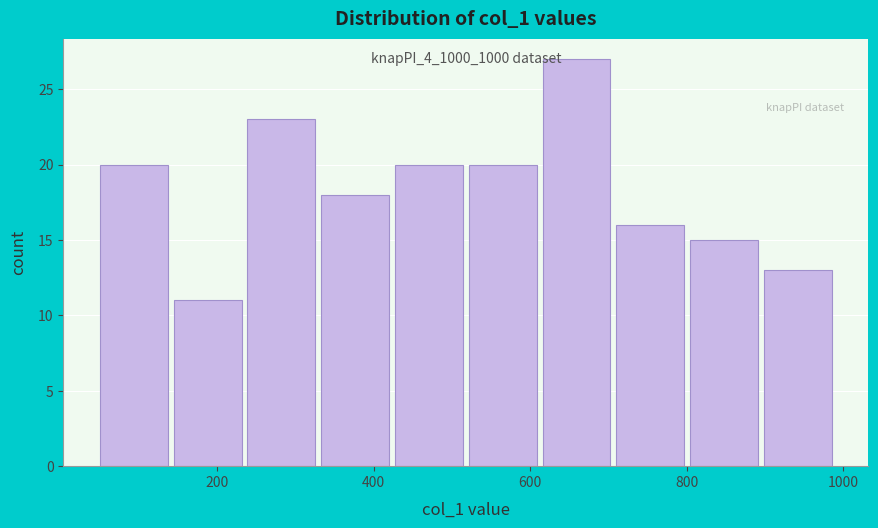

Over which range of the x-axis is the bar tallest?

620 to 720